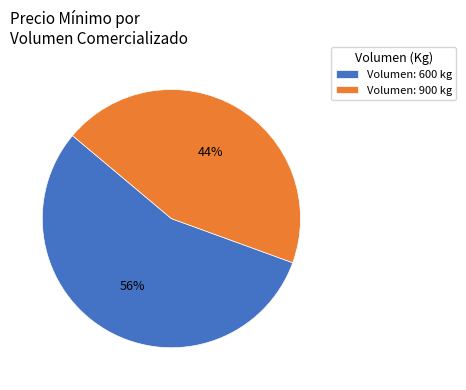

Which slice is the smallest?

Volumen: 900 kg